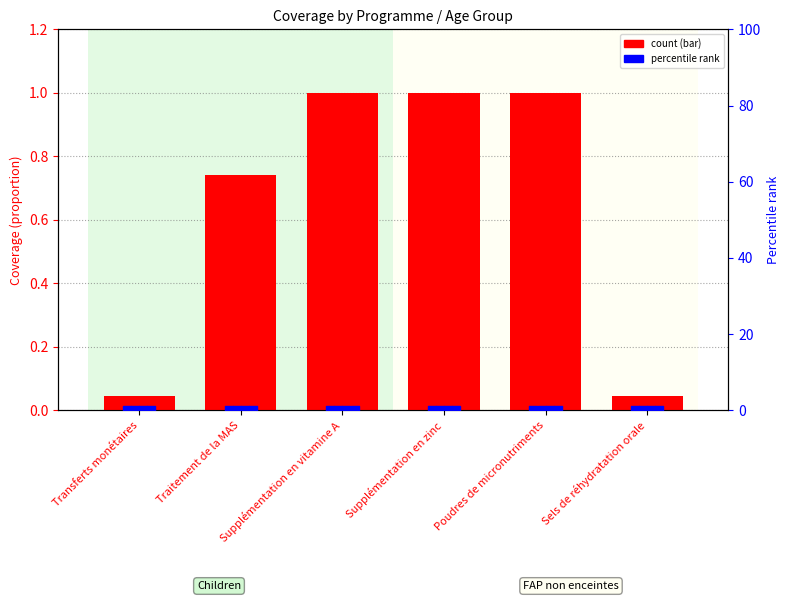

Is the value of 6-11 mois at Supplémentation en vitamine A greater than the value of 12-23 mois at Poudres de micronutriments?

No